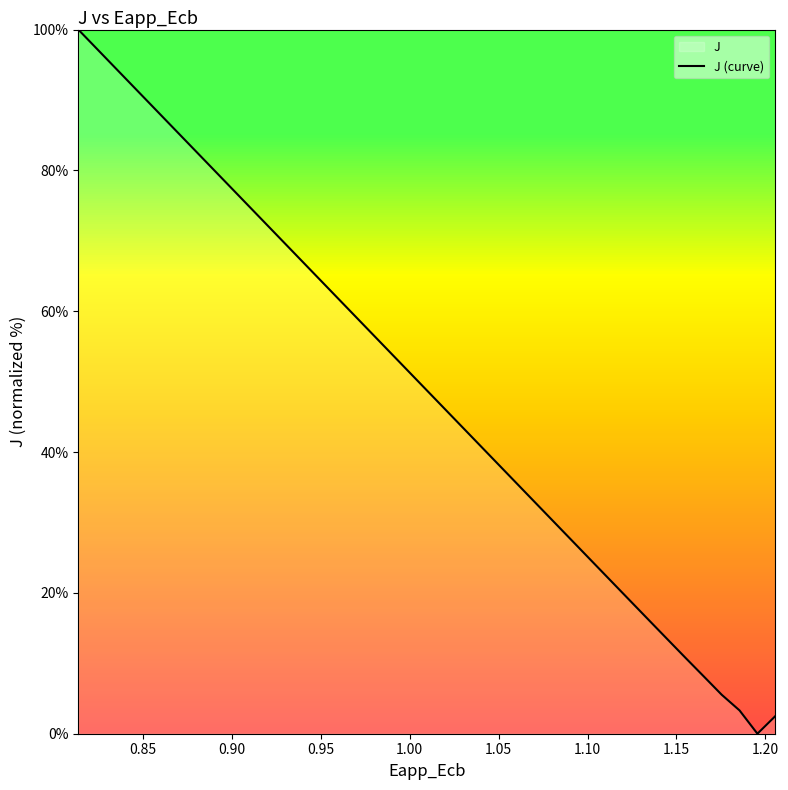

What is the greatest value displayed?

100.0